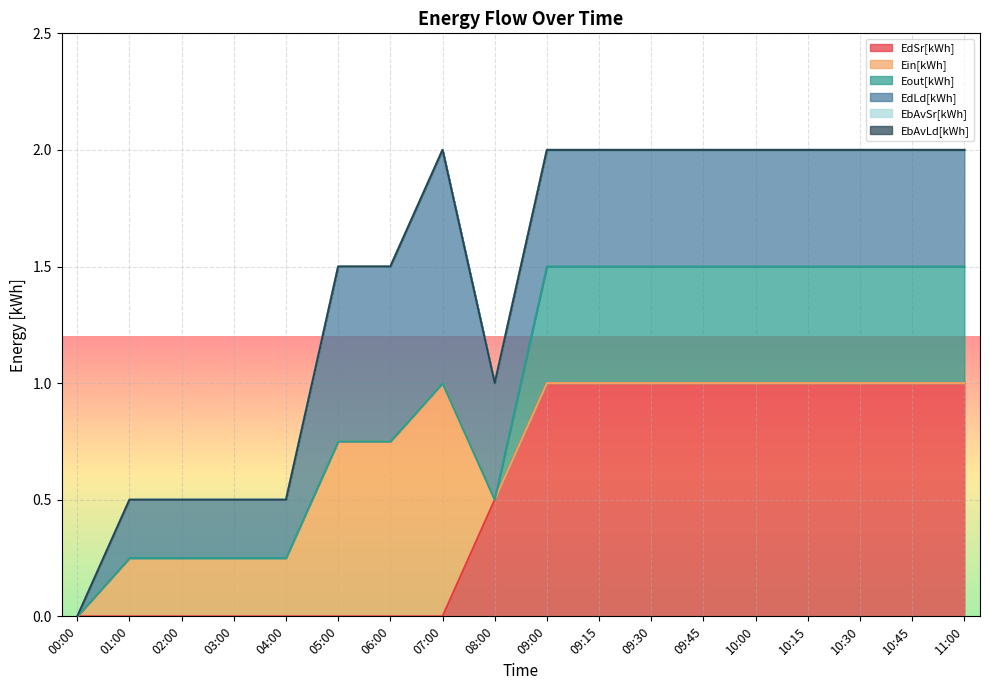

Reading left to right, transcribe all the data shown in this chart.

EdSr[kWh]: 0.0	0.0	0.0	0.0	0.0	0.0	0.0	0.0	0.5	1.0	1.0	1.0	1.0	1.0	1.0	1.0	1.0	1.0
Ein[kWh]: 0.0	0.2	0.2	0.2	0.2	0.8	0.8	1.0	0.0	0.0	0.0	0.0	0.0	0.0	0.0	0.0	0.0	0.0
Eout[kWh]: 0.0	0.0	0.0	0.0	0.0	0.0	0.0	0.0	0.0	0.5	0.5	0.5	0.5	0.5	0.5	0.5	0.5	0.5
EdLd[kWh]: 0.0	0.2	0.2	0.2	0.2	0.8	0.8	1.0	0.5	0.5	0.5	0.5	0.5	0.5	0.5	0.5	0.5	0.5
EbAvSr[kWh]: 0.0	0.0	0.0	0.0	0.0	0.0	0.0	0.0	0.0	0.0	0.0	0.0	0.0	0.0	0.0	0.0	0.0	0.0
EbAvLd[kWh]: 0.0	0.0	0.0	0.0	0.0	0.0	0.0	0.0	0.0	0.0	0.0	0.0	0.0	0.0	0.0	0.0	0.0	0.0